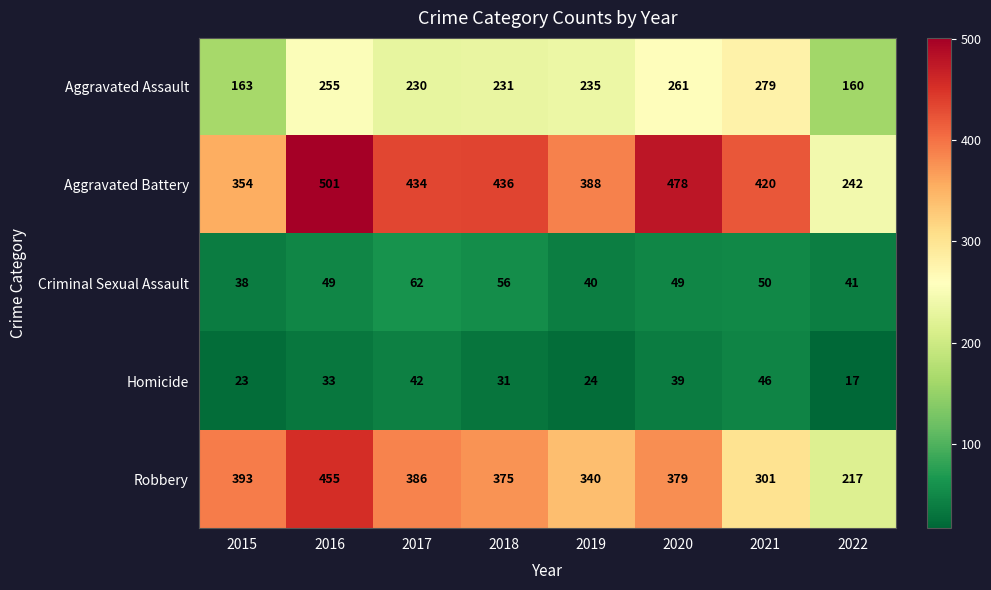

The value of Aggravated Assault at 2019 is 235. True or false?

True